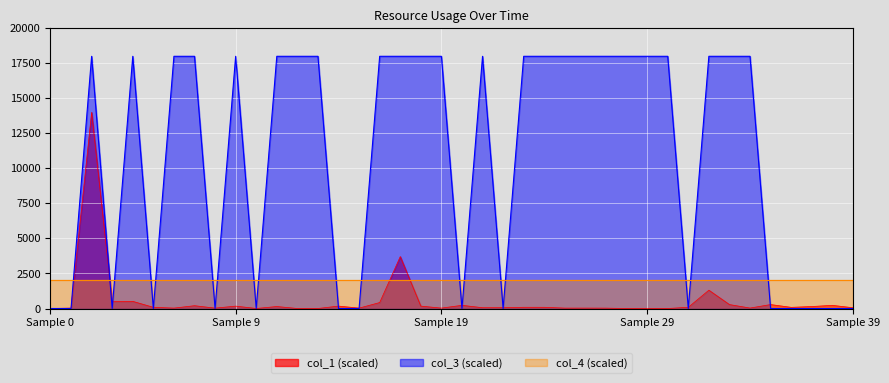

True or false: col_3 and col_1 cross at least once.

True